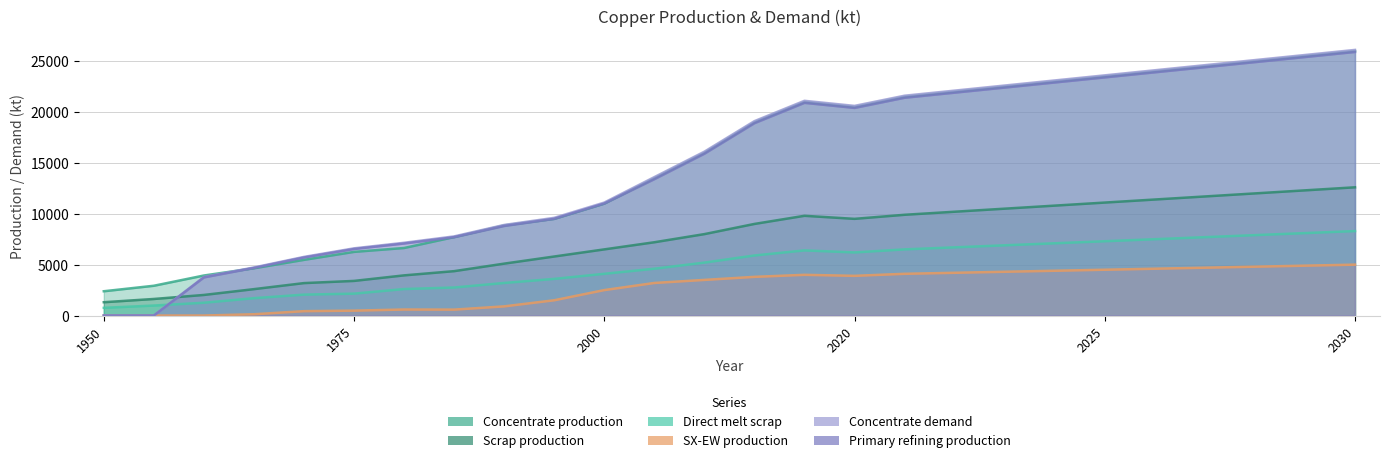

What value does the Concentrate demand series have at 1990?

8900.0